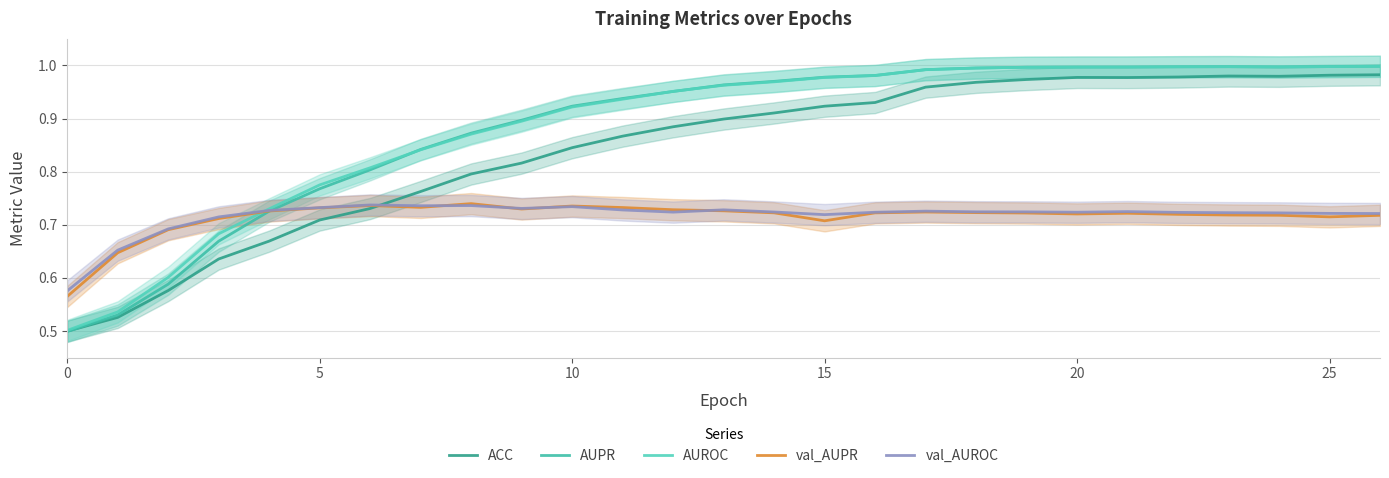

After their last crossing, which series has the higher values: val_AUPR or ACC?

ACC